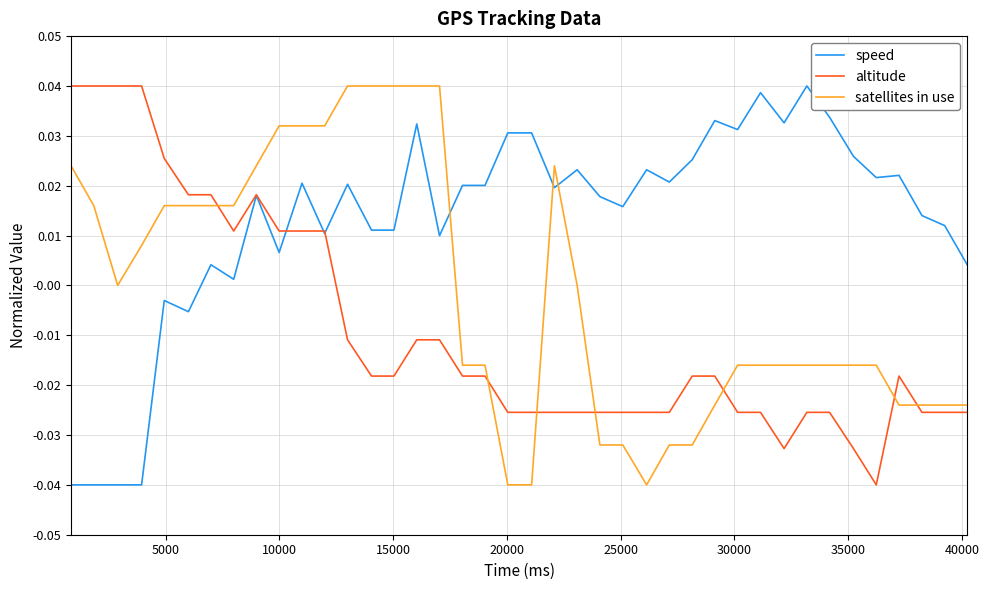

After their last crossing, which series has the higher values: satellites in use or altitude?

satellites in use